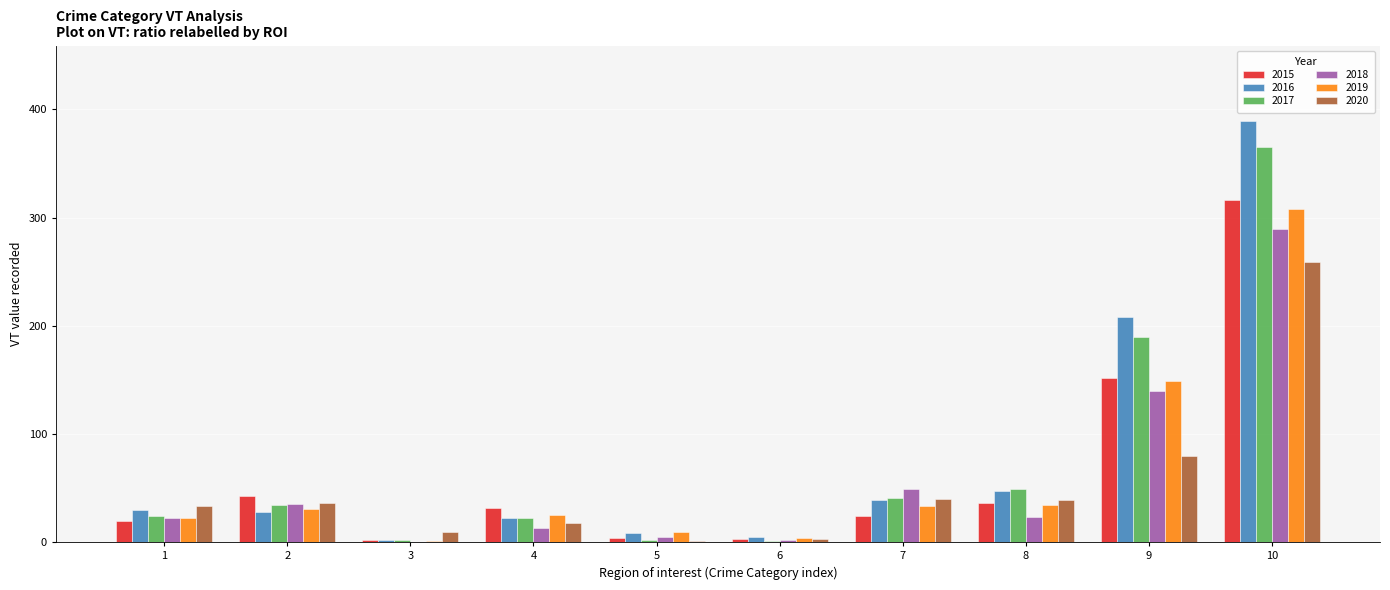

At which category is the sum across all series the highest?

10